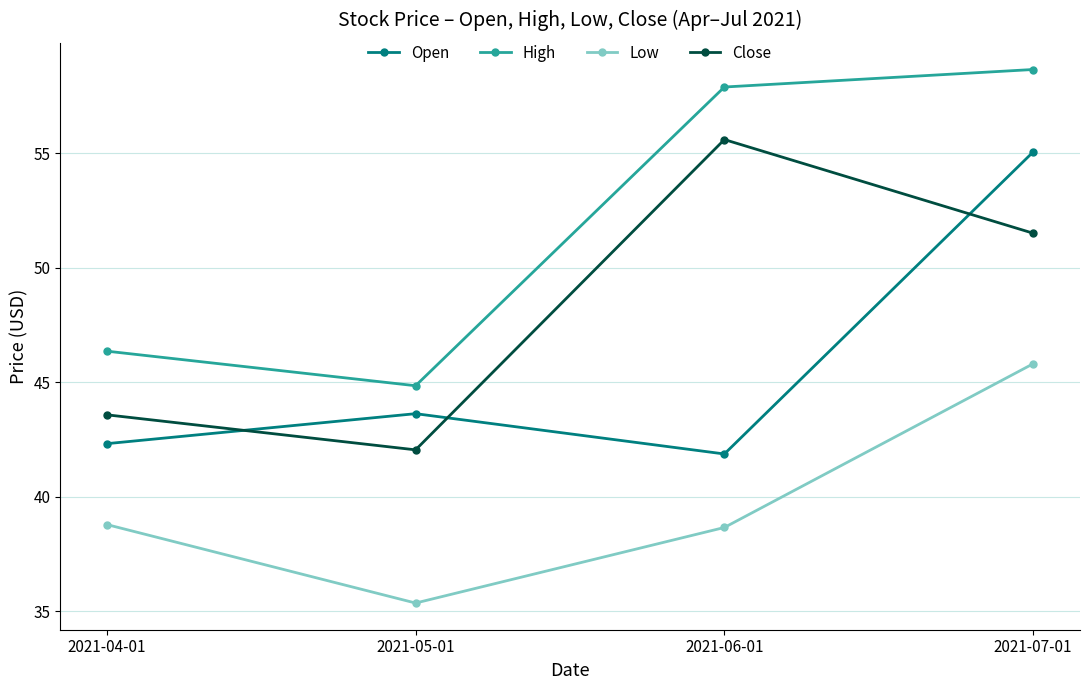

What is the spread (max minus min) of values at 2021-07-01?

12.9